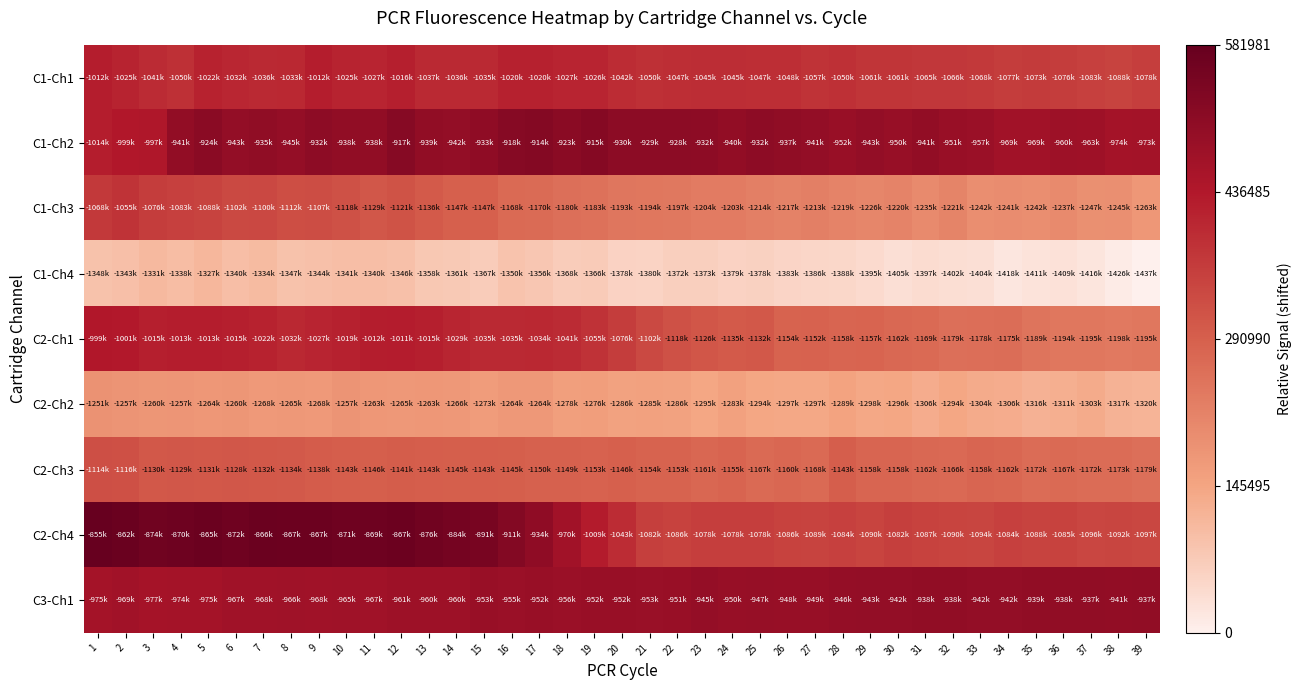

Between 13 and 22, which series saw the biggest shift?

C2-Ch4